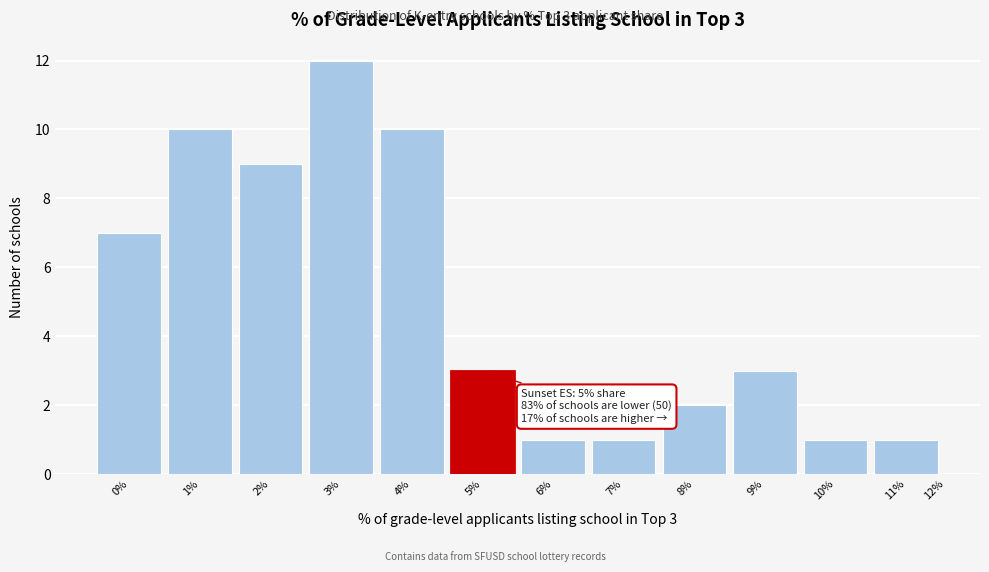

Reading right to left, what are all the values shown in this chart?

12%=0	11%=1	10%=1	9%=3	8%=2	7%=1	6%=1	5%=3	4%=10	3%=12	2%=9	1%=10	0%=7